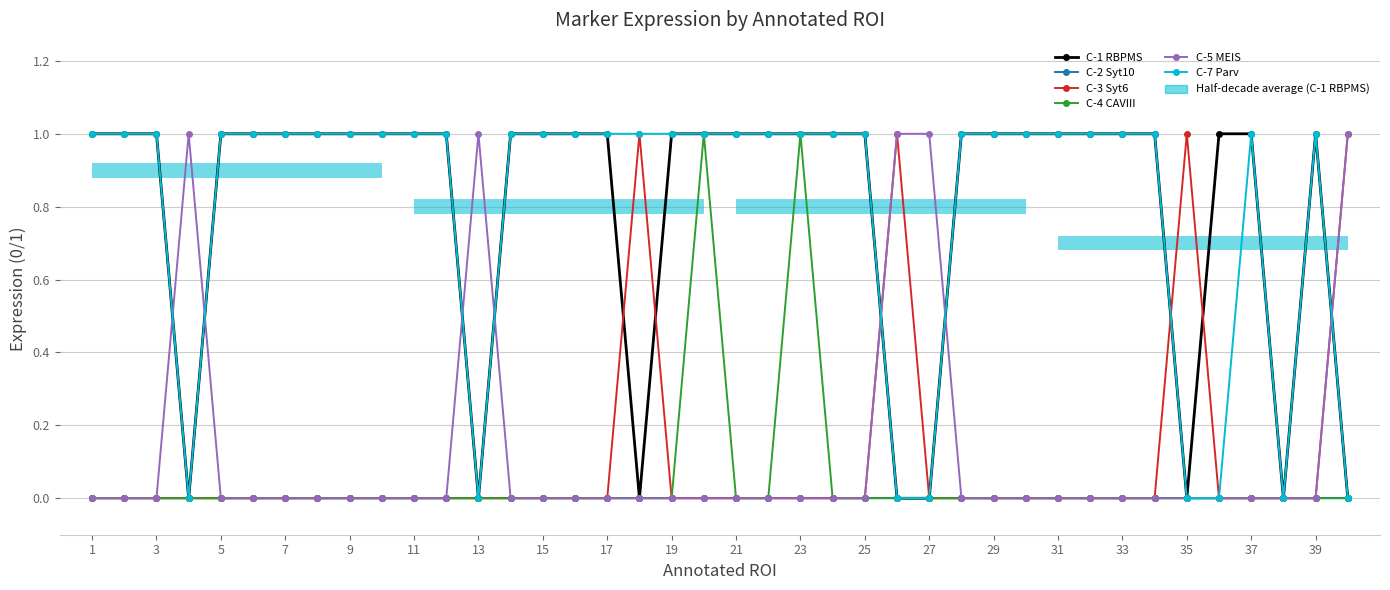

True or false: C-4 CAVIII has a value of 0 at 23.

False